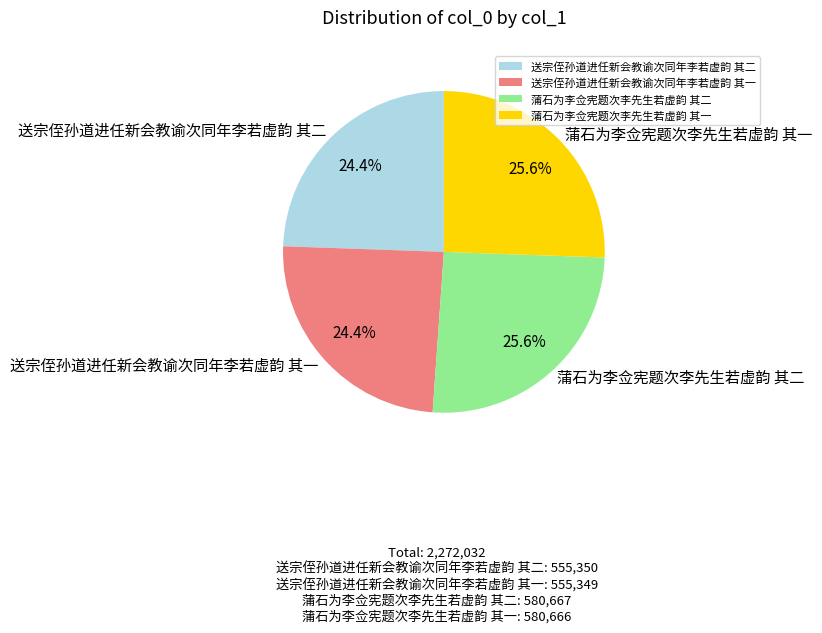

To the nearest percent, what is the difference between the largest and smallest slice percentages?

1%